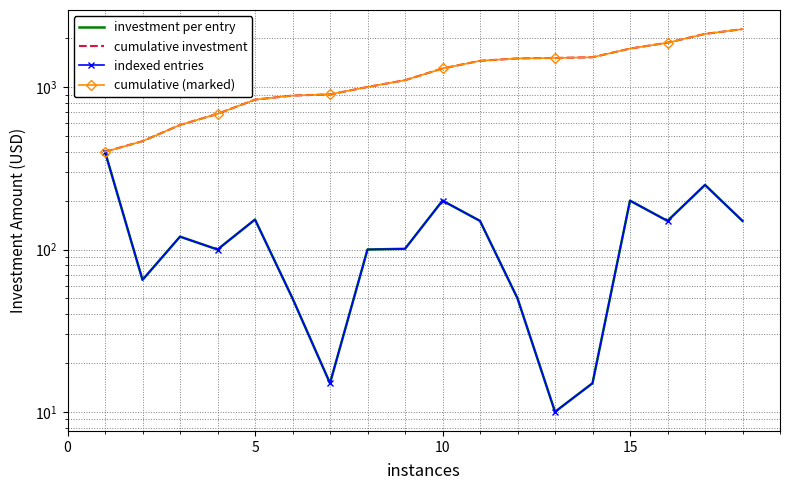

Does the chart have visible grid lines?

Yes